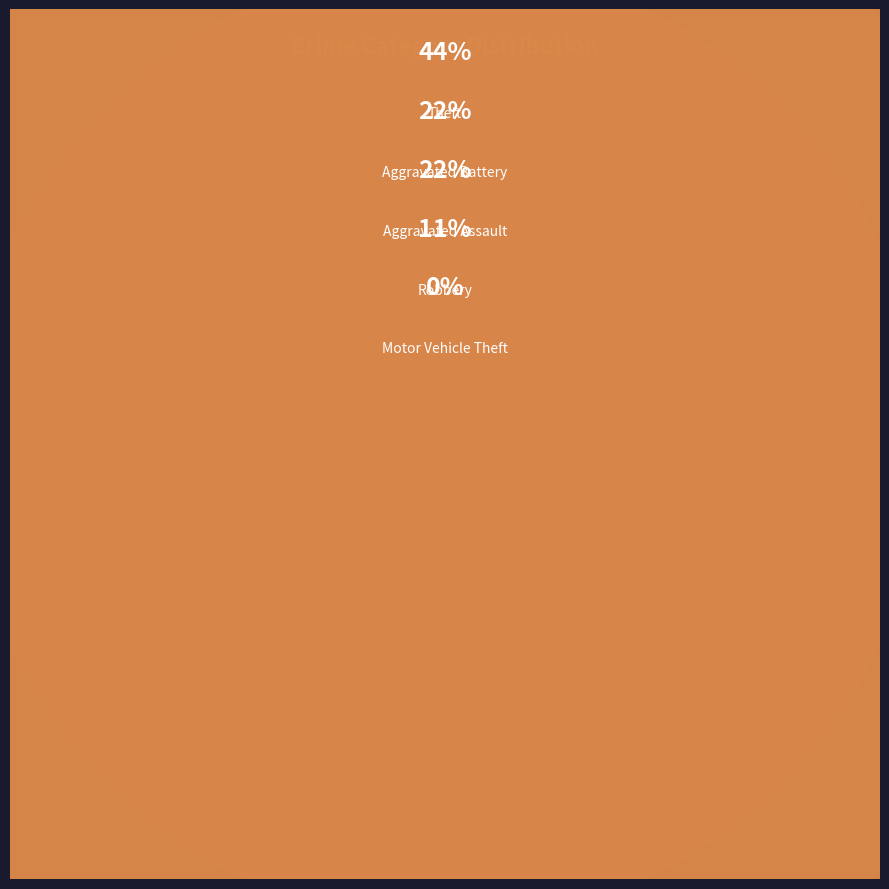

Does Aggravated Assault account for over 50% of the chart?

No